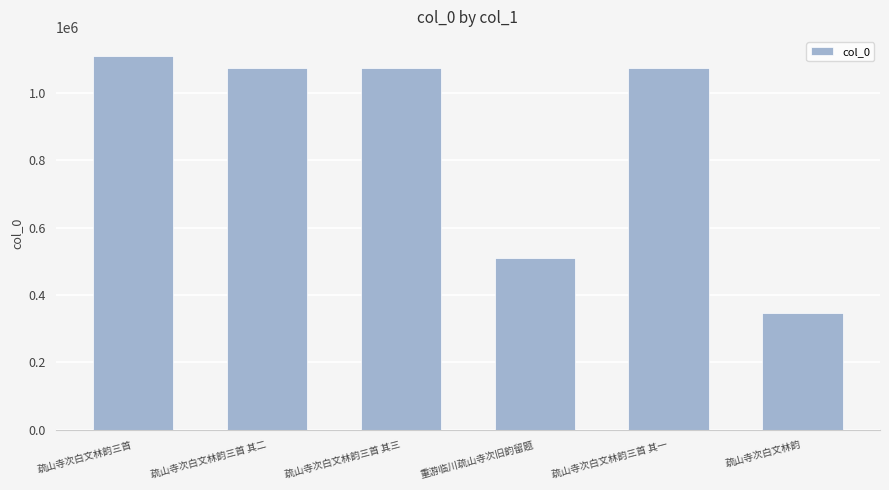

What is the label of the 5th bar from the right?

疏山寺次白文林韵三首 其二